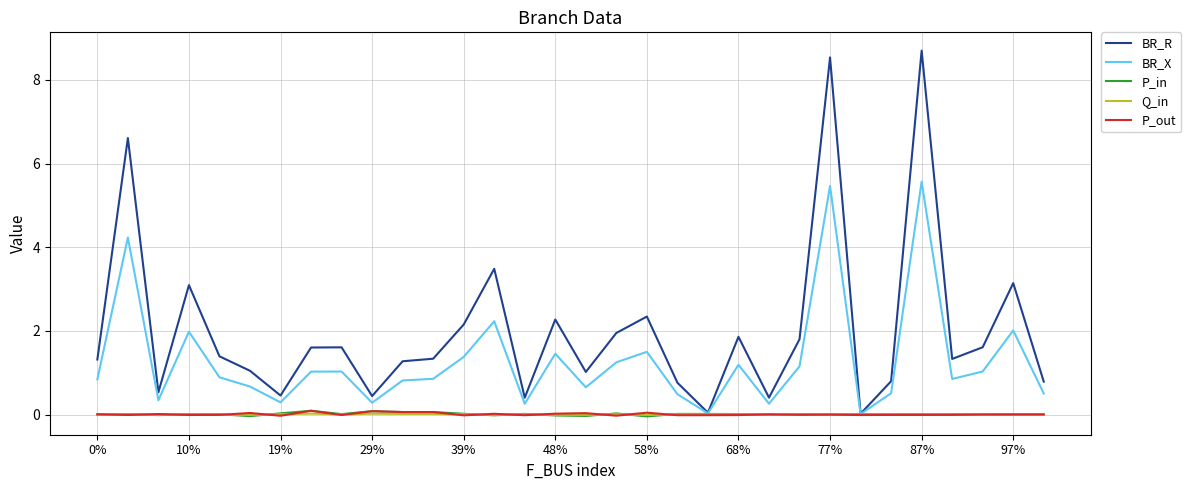

True or false: P_in has more than 0 interior local peaks.

True